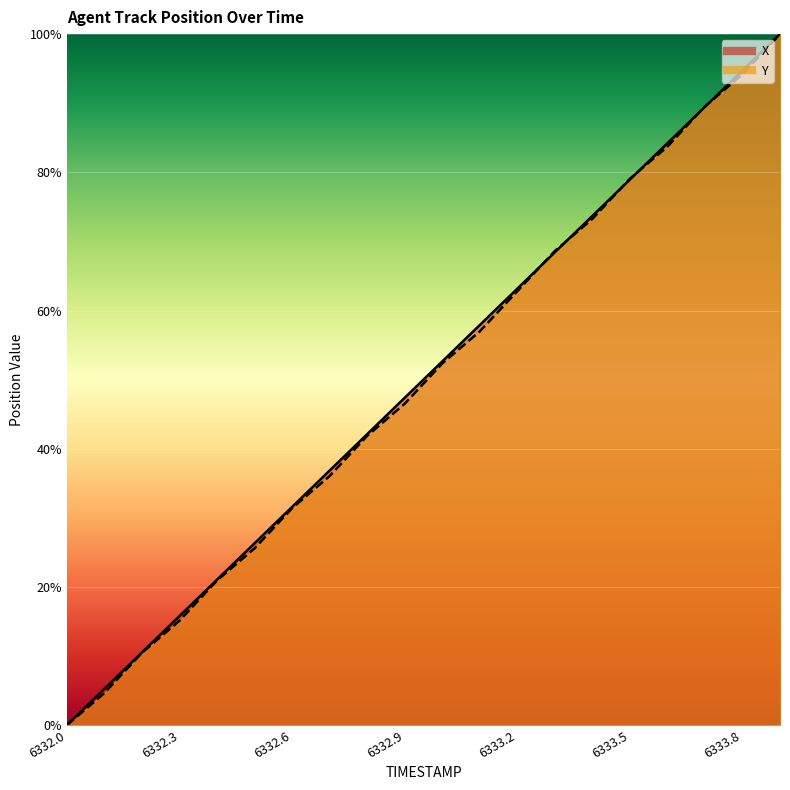

What is the difference between the maximum and minimum values in the X series?

100.0